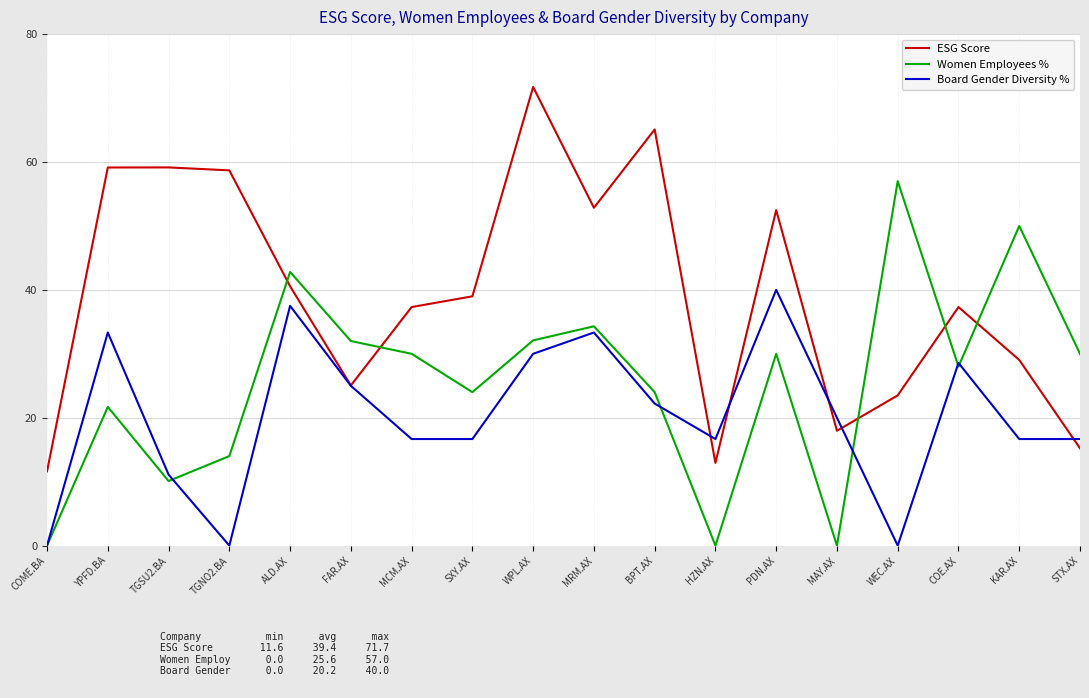

True or false: Board Gender Diversity % has a value of 37.5 at ALD.AX.

True